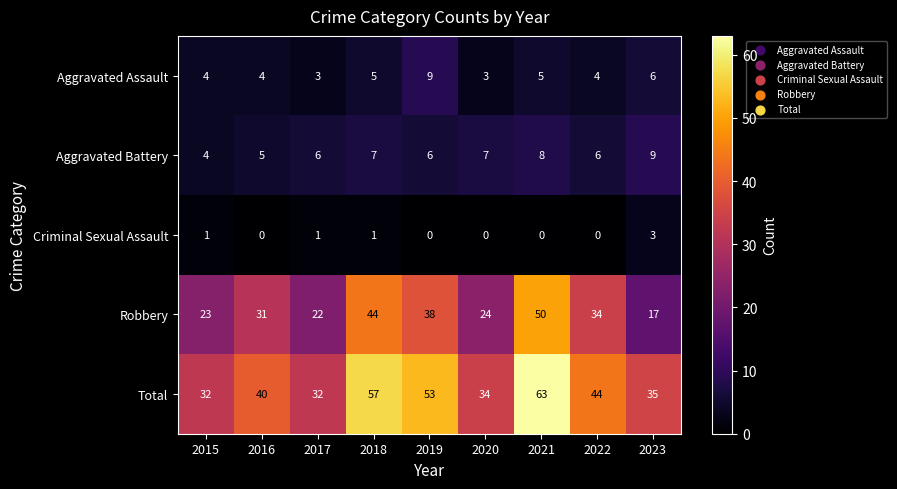

What is the average value of the Aggravated Battery series?

6